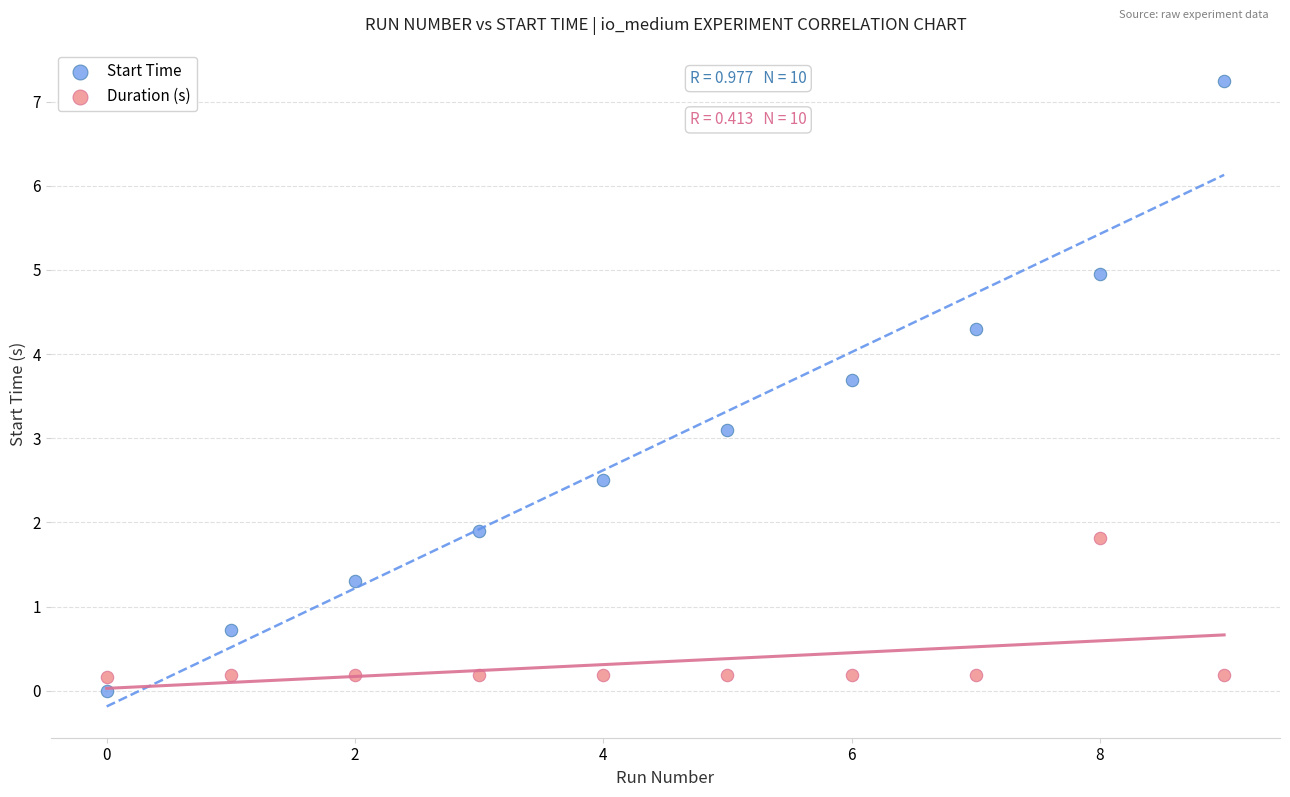

Across all series, what Y value is closest to 3?

3.1